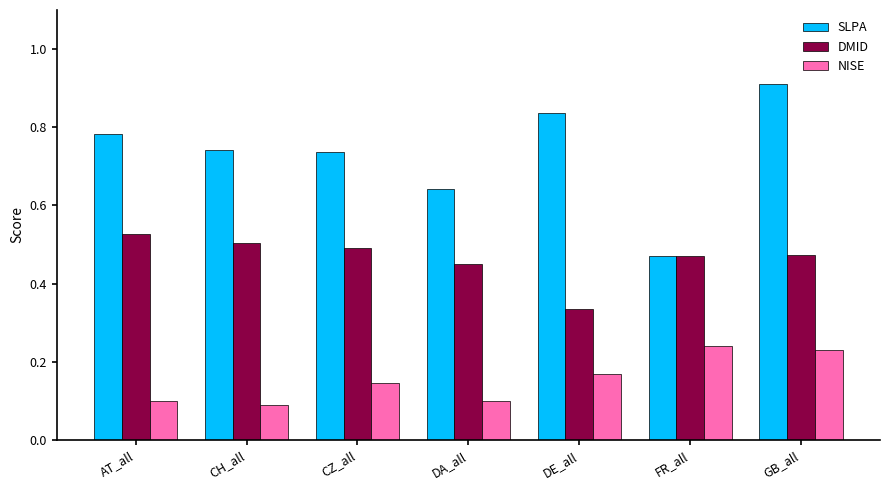

Rank the series by their average value, from highest to lowest.

SLPA, DMID, NISE